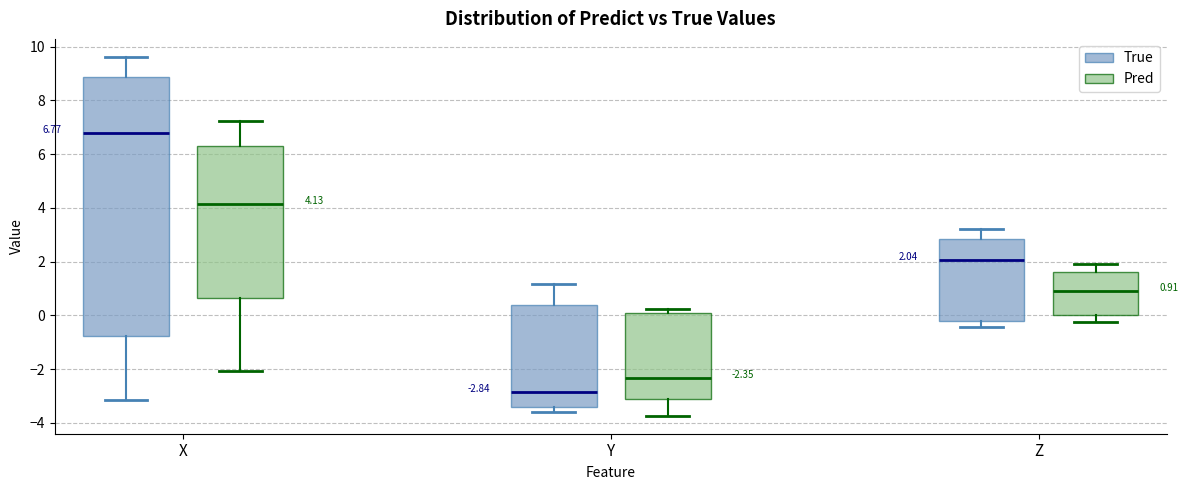

Which box has the highest median line?

X (True)